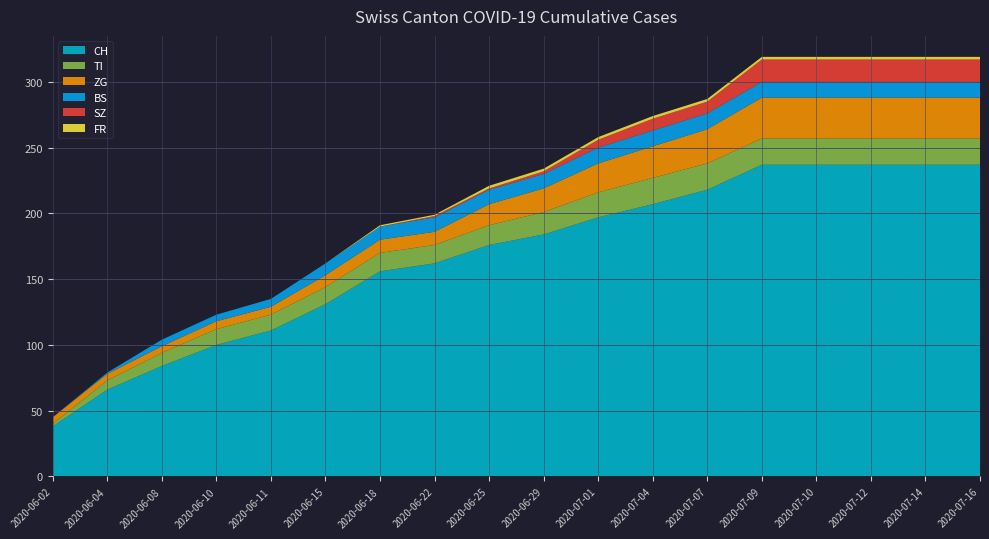

Reading right to left, what are all the values shown in this chart?

CH: 2020-07-16=237	2020-07-14=237	2020-07-12=237	2020-07-10=237	2020-07-09=237	2020-07-07=218	2020-07-04=207	2020-07-01=197	2020-06-29=184	2020-06-25=176	2020-06-22=162	2020-06-18=156	2020-06-15=131	2020-06-11=111	2020-06-10=100	2020-06-08=84	2020-06-04=66	2020-06-02=38
TI: 2020-07-16=20	2020-07-14=20	2020-07-12=20	2020-07-10=20	2020-07-09=20	2020-07-07=20	2020-07-04=20	2020-07-01=19	2020-06-29=17	2020-06-25=15	2020-06-22=14	2020-06-18=14	2020-06-15=13	2020-06-11=12	2020-06-10=12	2020-06-08=10	2020-06-04=7	2020-06-02=2
ZG: 2020-07-16=31	2020-07-14=31	2020-07-12=31	2020-07-10=31	2020-07-09=31	2020-07-07=26	2020-07-04=24	2020-07-01=22	2020-06-29=18	2020-06-25=16	2020-06-22=10	2020-06-18=10	2020-06-15=9	2020-06-11=6	2020-06-10=6	2020-06-08=5	2020-06-04=5	2020-06-02=5
BS: 2020-07-16=12	2020-07-14=12	2020-07-12=12	2020-07-10=12	2020-07-09=12	2020-07-07=12	2020-07-04=12	2020-07-01=12	2020-06-29=11	2020-06-25=11	2020-06-22=11	2020-06-18=10	2020-06-15=9	2020-06-11=6	2020-06-10=5	2020-06-08=5	2020-06-04=1	2020-06-02=0
SZ: 2020-07-16=17	2020-07-14=17	2020-07-12=17	2020-07-10=17	2020-07-09=17	2020-07-07=9	2020-07-04=9	2020-07-01=6	2020-06-29=2	2020-06-25=1	2020-06-22=1	2020-06-18=0	2020-06-15=0	2020-06-11=0	2020-06-10=0	2020-06-08=0	2020-06-04=0	2020-06-02=0
FR: 2020-07-16=2	2020-07-14=2	2020-07-12=2	2020-07-10=2	2020-07-09=2	2020-07-07=2	2020-07-04=2	2020-07-01=2	2020-06-29=2	2020-06-25=2	2020-06-22=1	2020-06-18=1	2020-06-15=0	2020-06-11=0	2020-06-10=0	2020-06-08=0	2020-06-04=0	2020-06-02=0